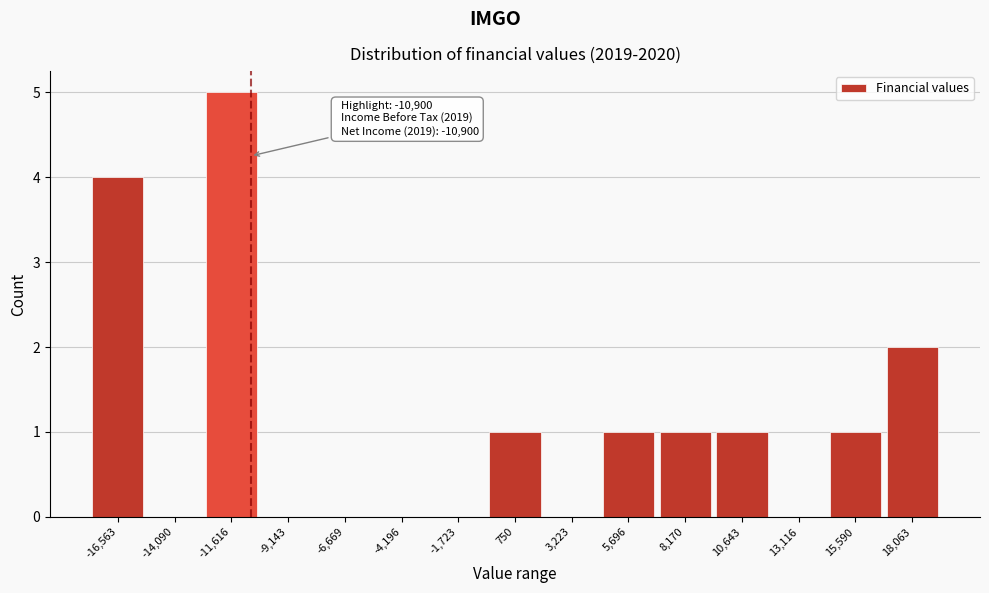

Over which range of the x-axis is the bar tallest?

-13000 to -10500